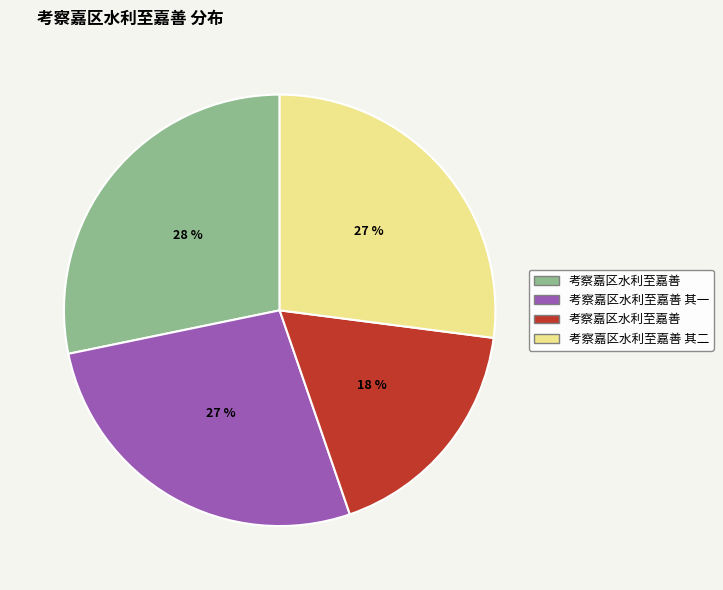

To the nearest percent, what is the average slice percentage?

25%